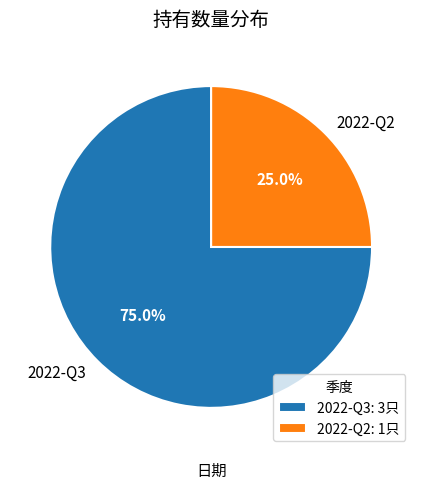

What percentage do 2022-Q2 and 2022-Q3 together represent?

100.0%